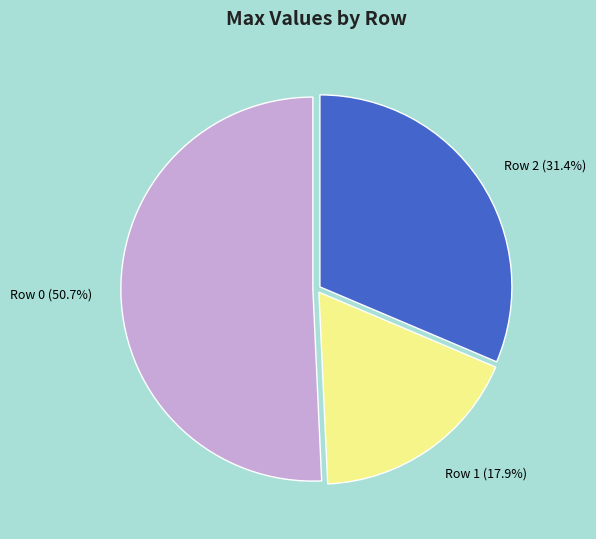

Does any single category account for the majority?

Yes